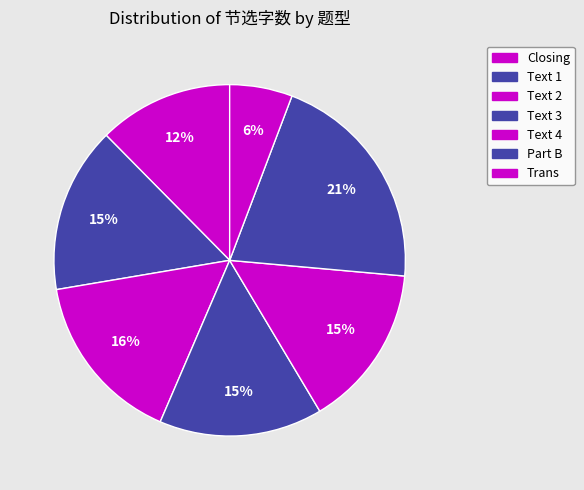

Approximately how many times larger is the value at Part B compared to Text 3?

1.4